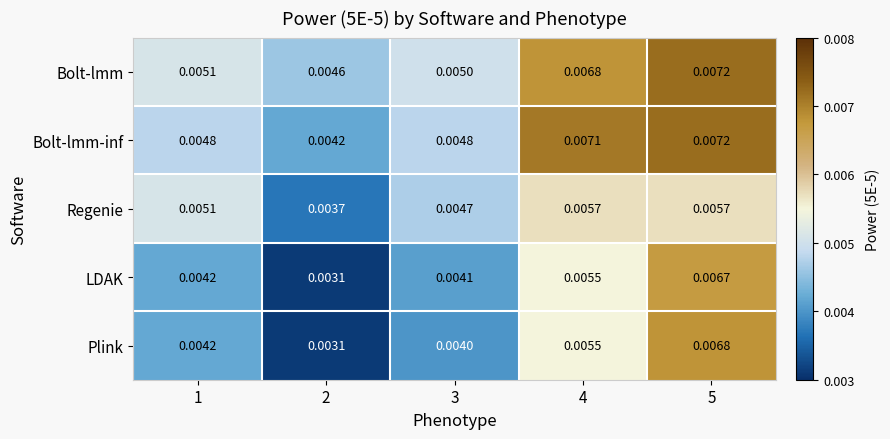

Which series changed the most between 1 and 5?

Plink